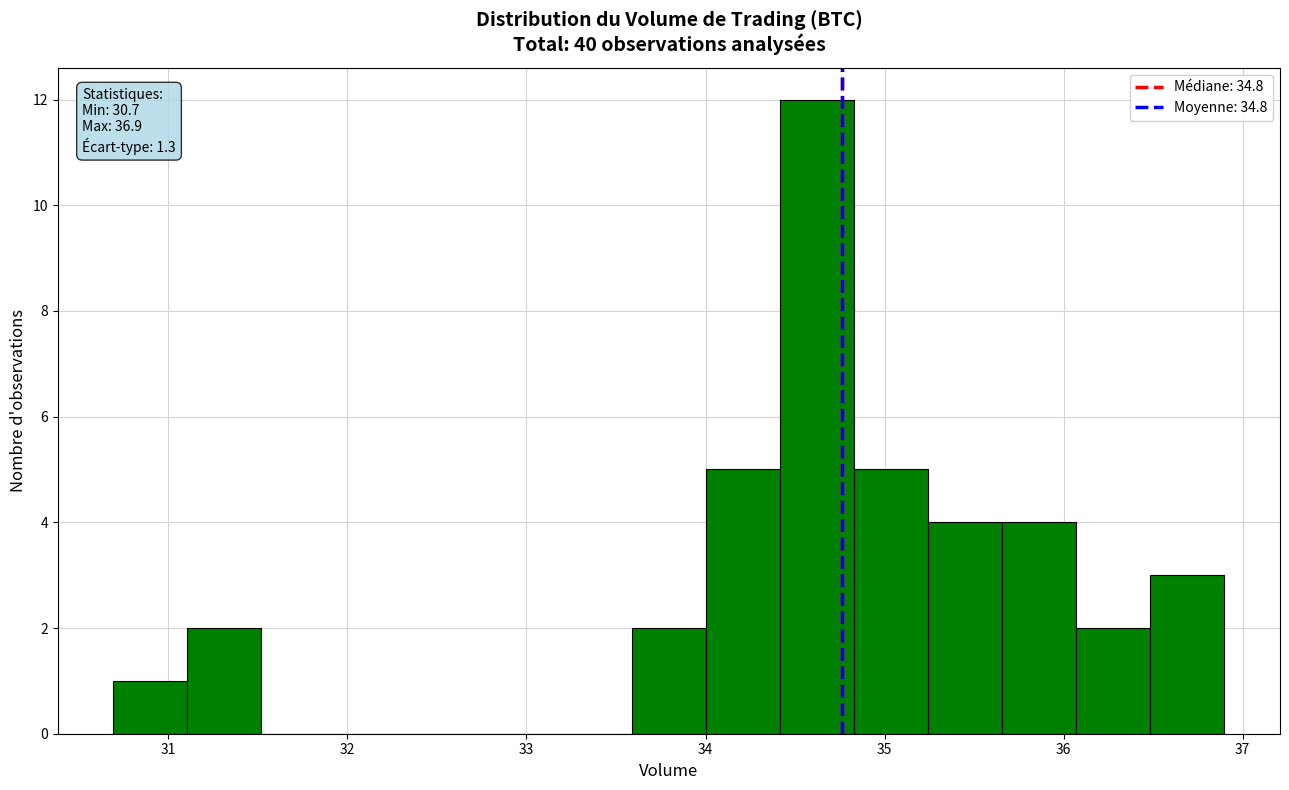

Which range on the x-axis has the tallest bar?

34.4 to 34.8